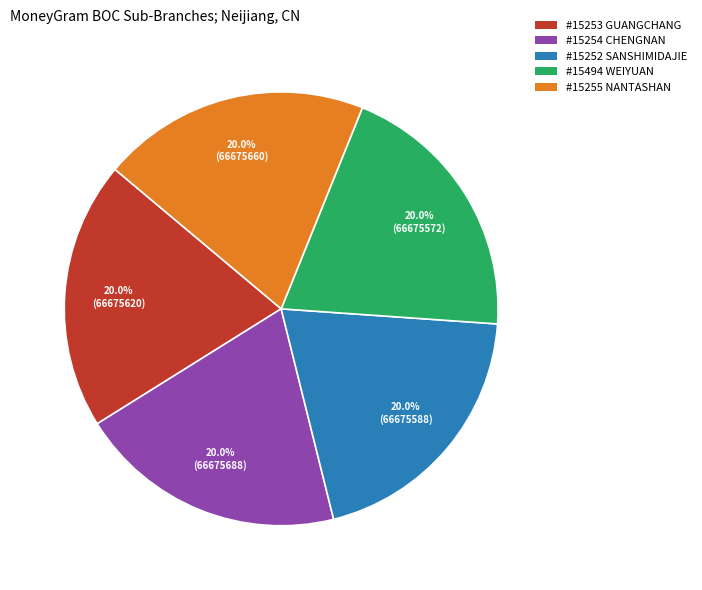

Approximately how many times larger is the value at #15252 SANSHIMIDAJIE compared to #15254 CHENGNAN?

1.0